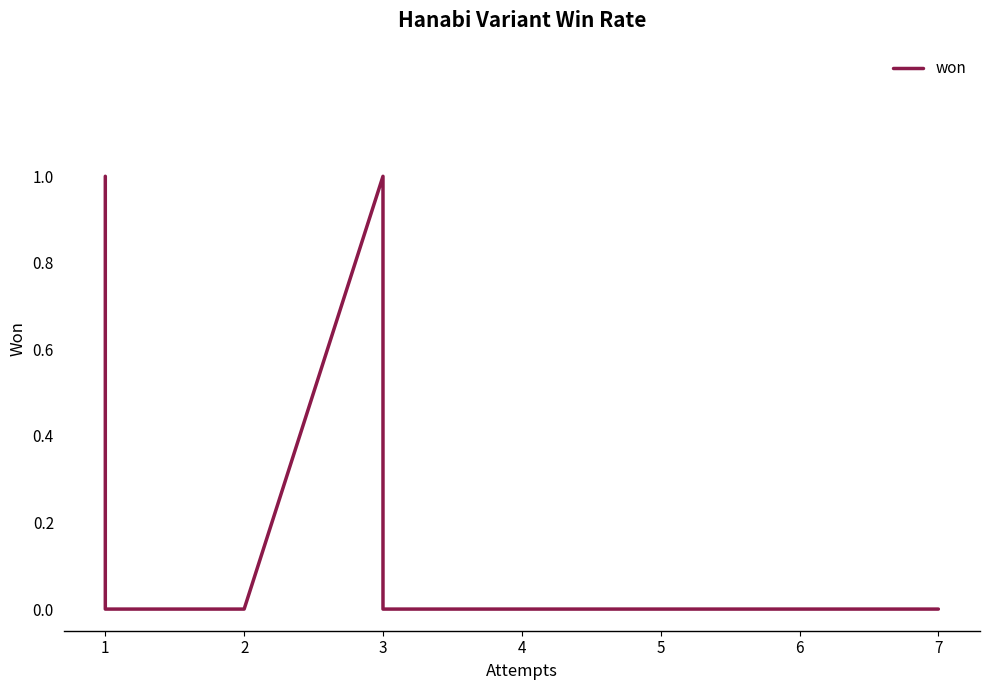

Which category has the lowest value across all series?

1